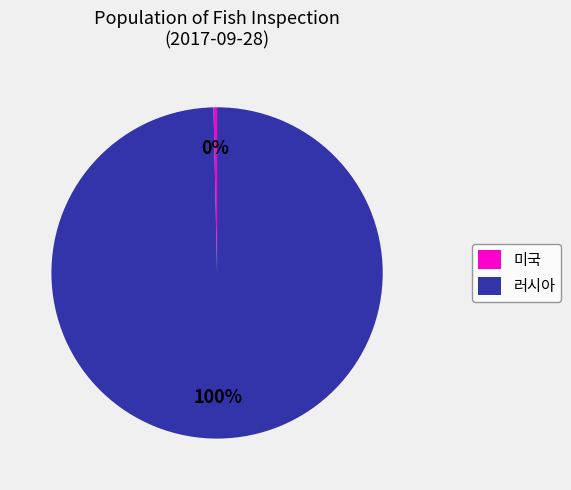

Which category has the smallest portion of the pie?

미국